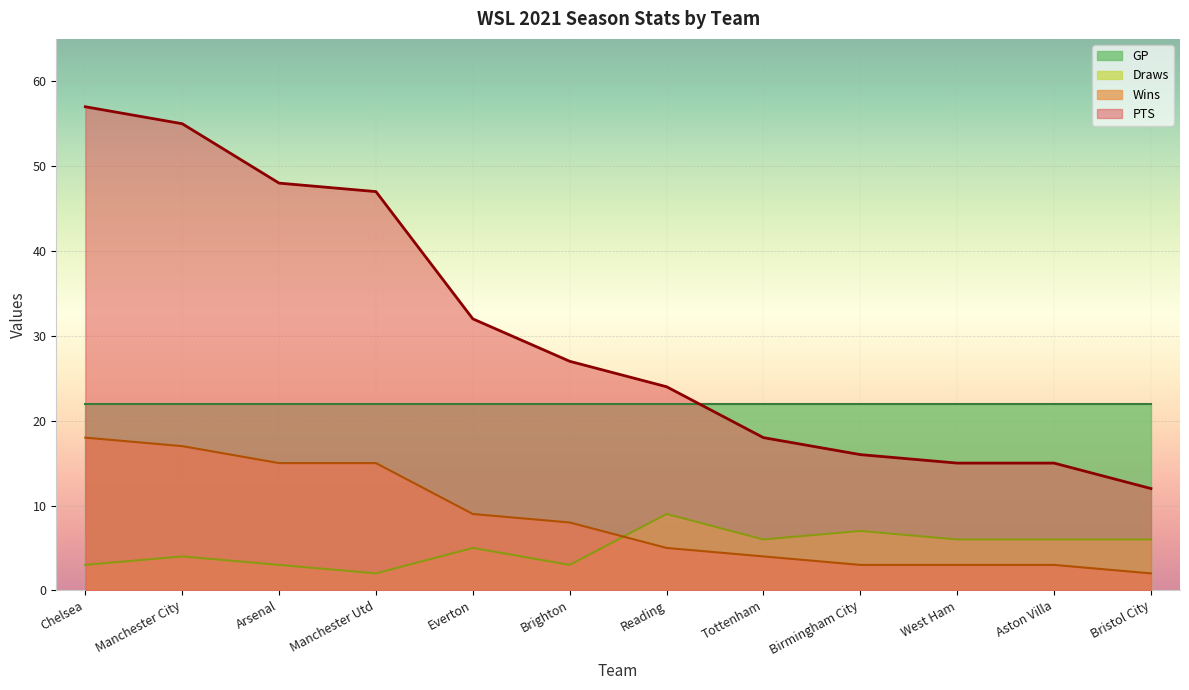

The PTS series shows 18 at Bristol City. True or false?

False